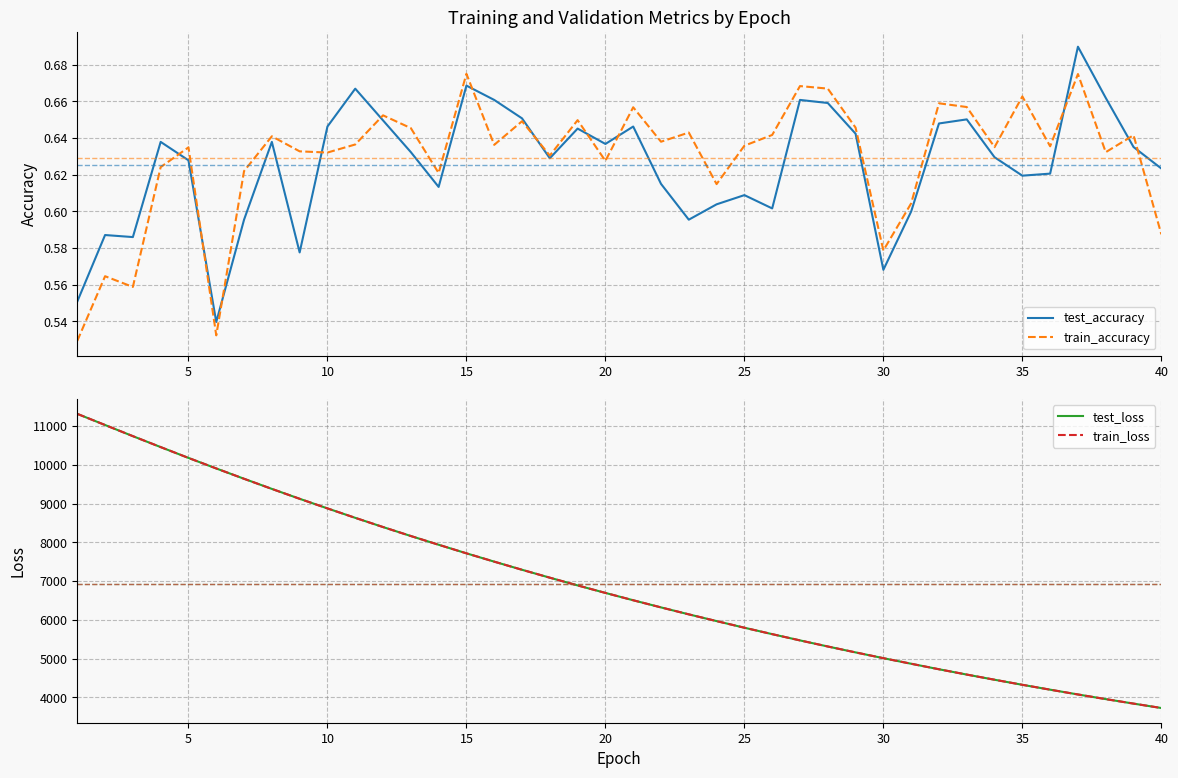

At 10, list the series in order from smallest to largest.

train_accuracy, test_accuracy, train_loss, test_loss